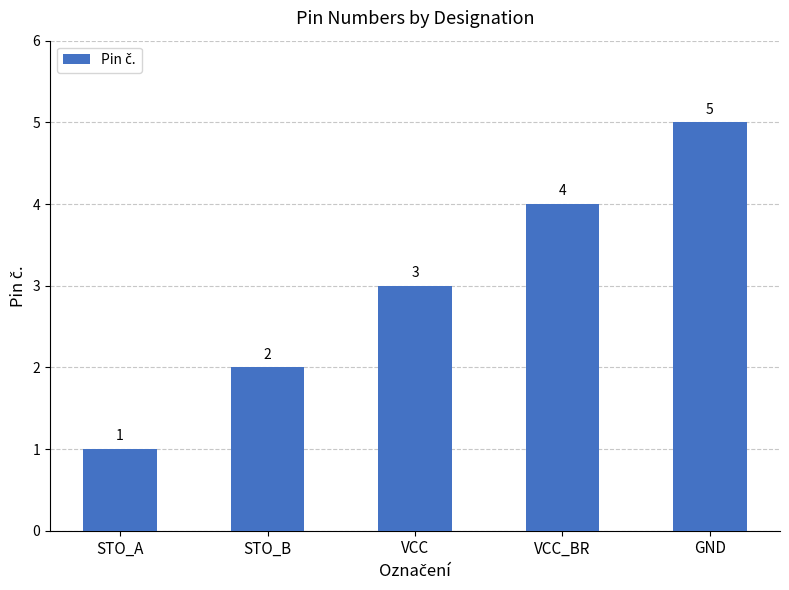

What is the minimum value shown in the chart?

1